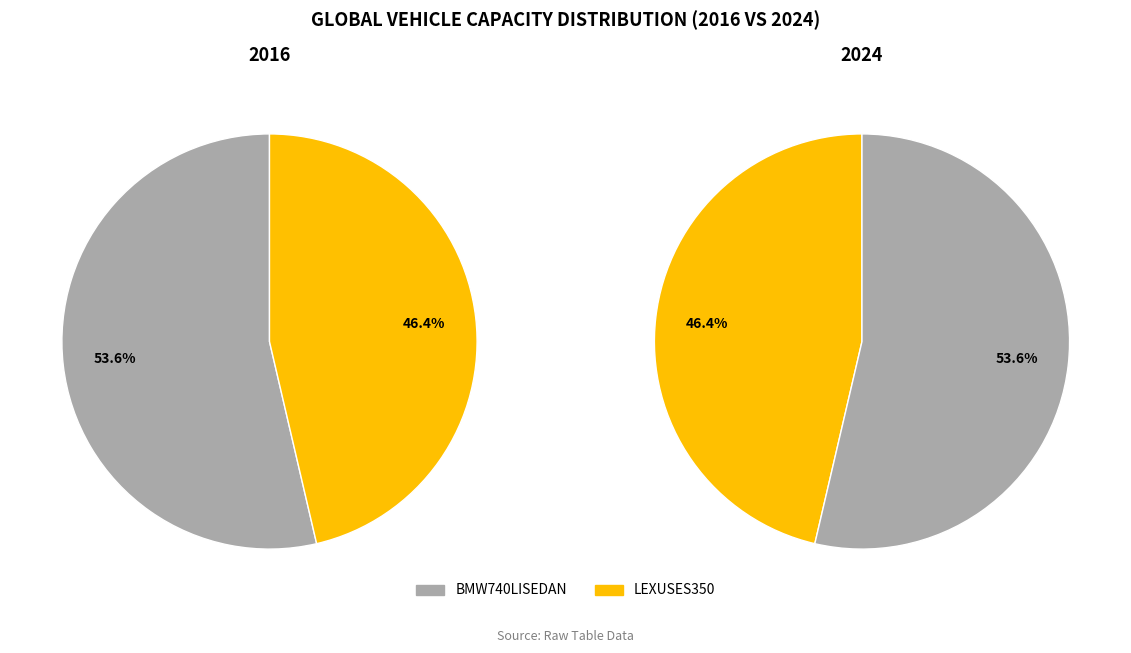

What percentage is the LEXUSES350 slice, to the nearest percent?

46%